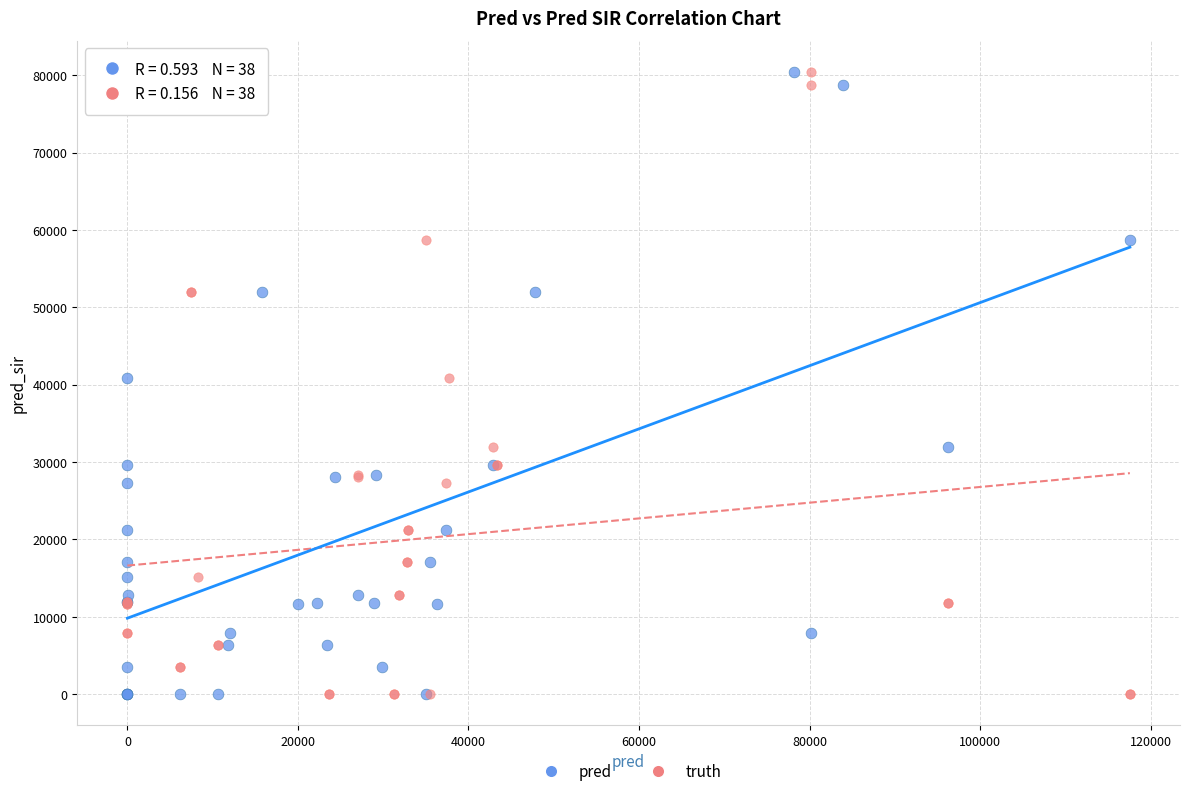

What are all the series names shown in the legend?

pred, truth